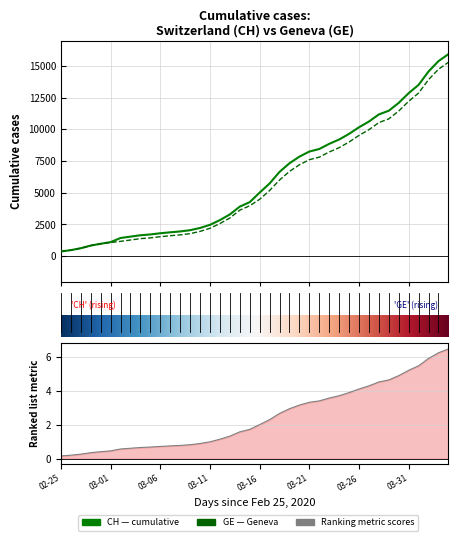

Read the GE value at 25.

7607